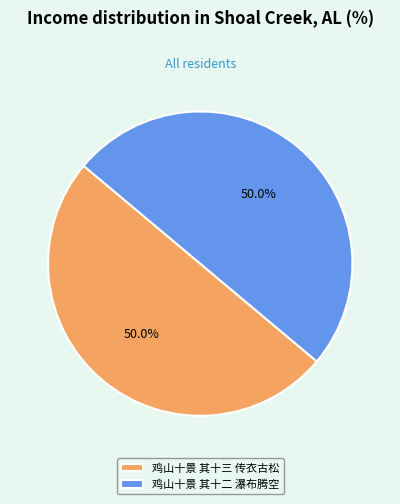

Do 鸡山十景 其十二 瀑布腾空 and 鸡山十景 其十三 传衣古松 together represent more than half of the pie?

Yes